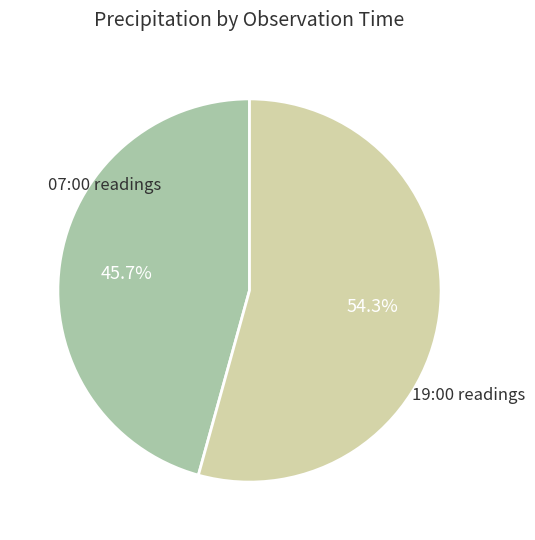

What is the smallest slice in the pie chart?

07:00 readings